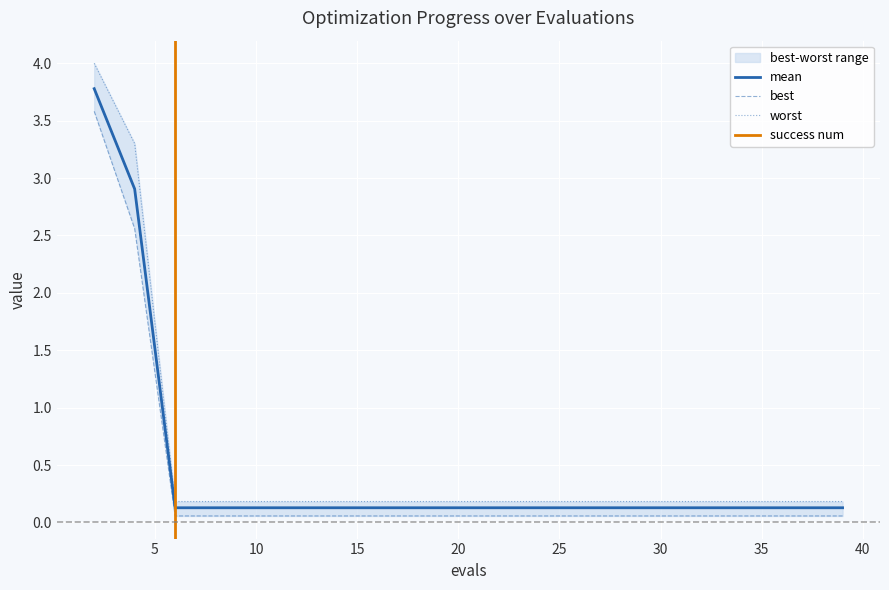

Is the value of best at 37 greater than the value of worst at 37?

No